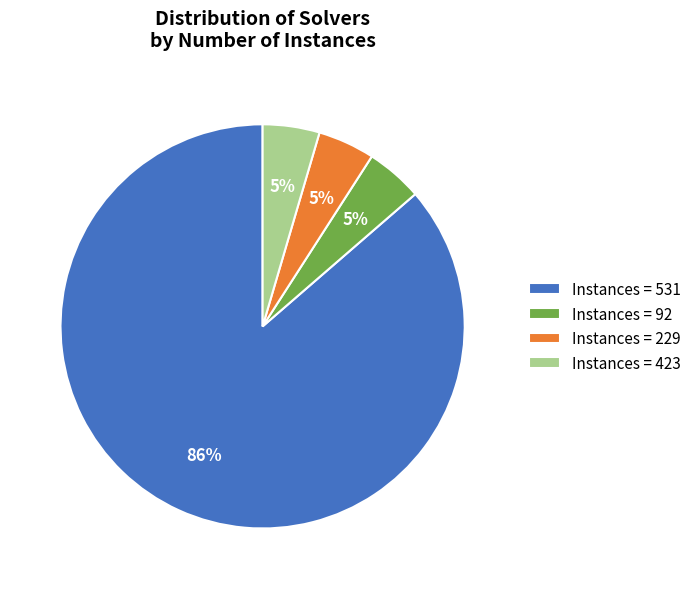

Does Instances = 531 account for over 50% of the chart?

Yes